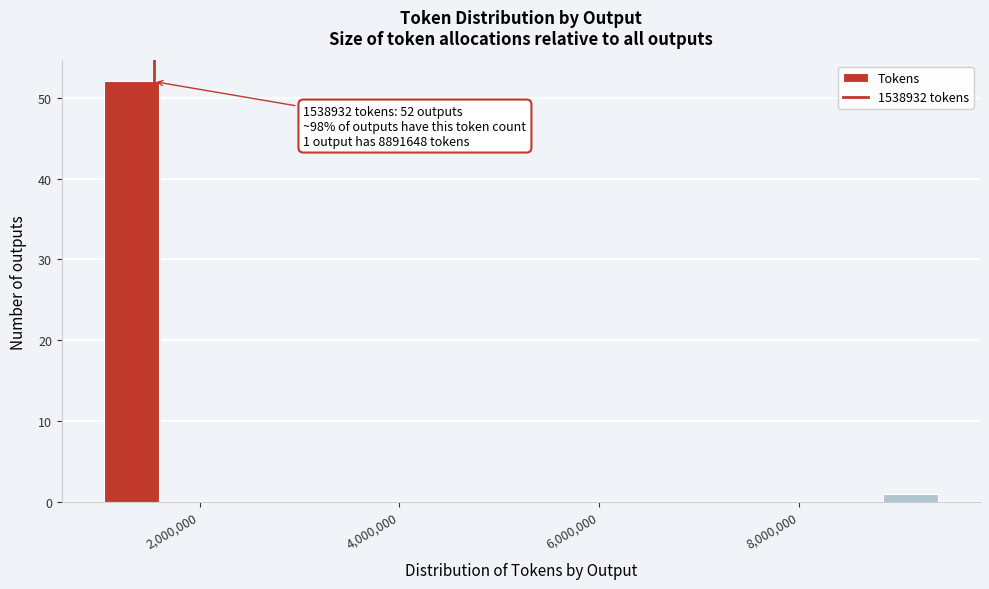

Around what value on the x-axis is the tallest bar? Give the approximate position of its centre, as read against the axis.

1400000